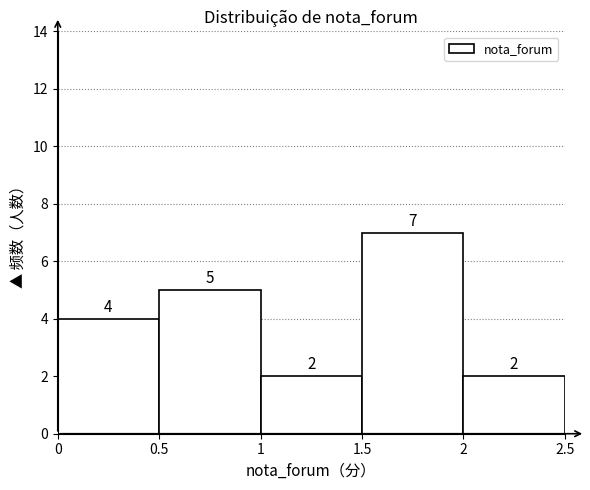

What is the height of the bar covering 1.5 to 2 on the x-axis?

7